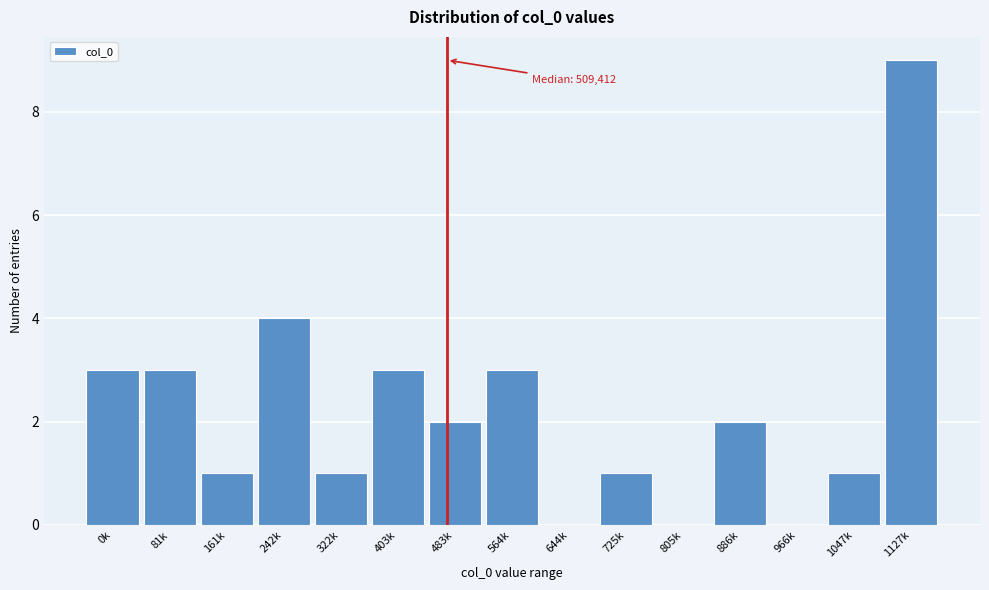

Reading left to right, what are all the values shown in this chart?

0k=3	81k=3	161k=1	242k=4	322k=1	403k=3	483k=2	564k=3	644k=0	725k=1	805k=0	886k=2	966k=0	1047k=1	1127k=9